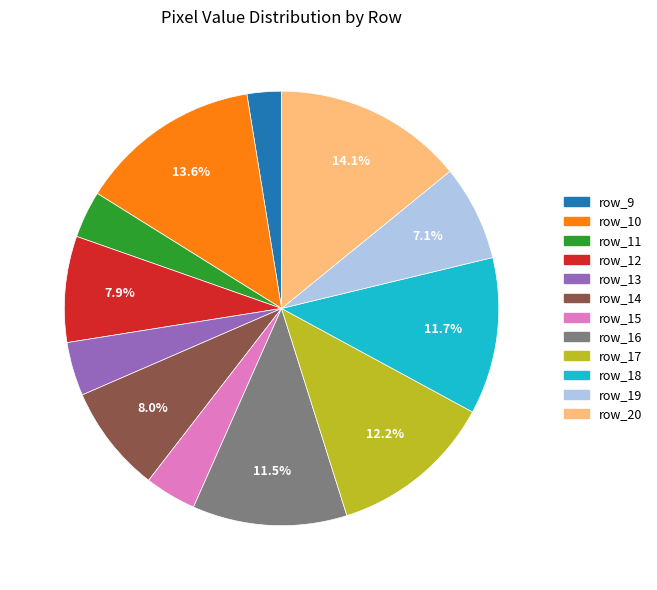

To the nearest percent, what portion does row_11 represent?

4%